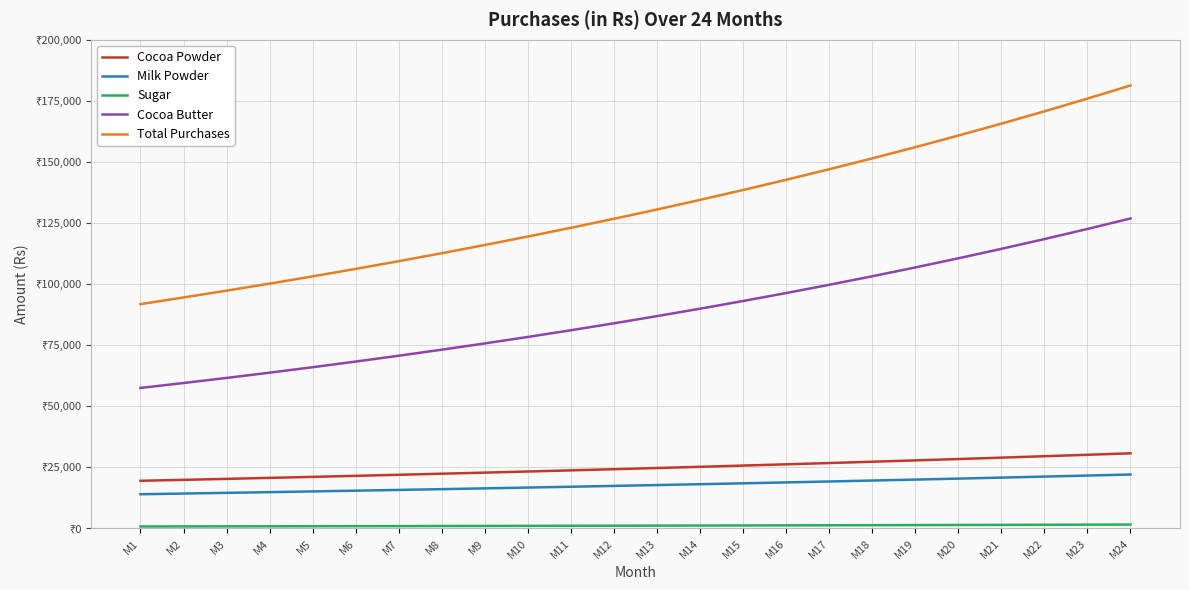

Does the chart have visible grid lines?

Yes